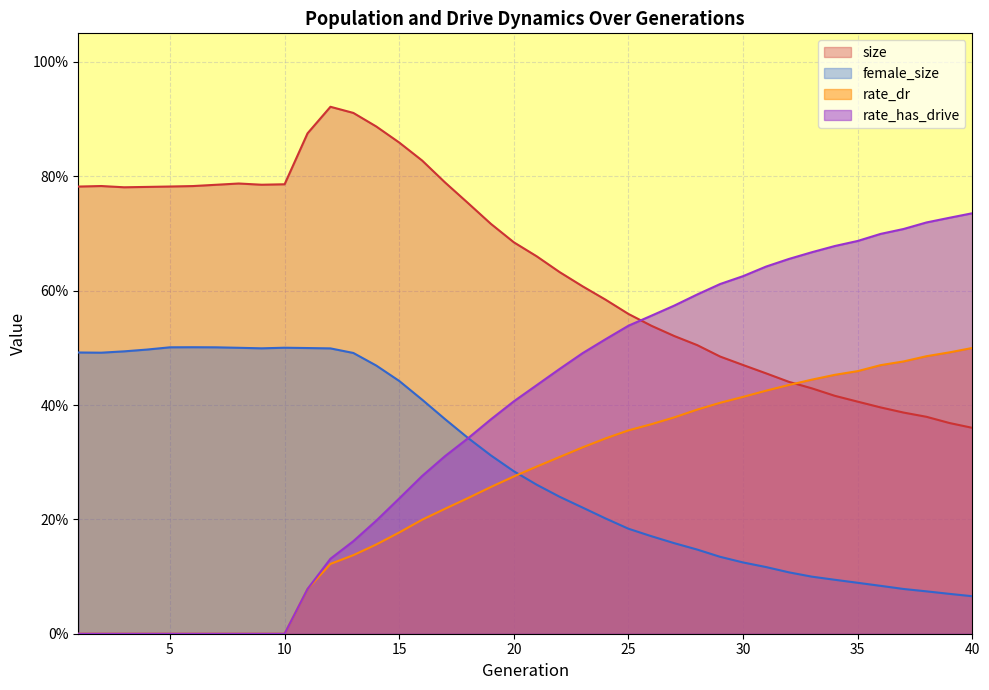

How many positive values does the rate_has_drive series have?

30